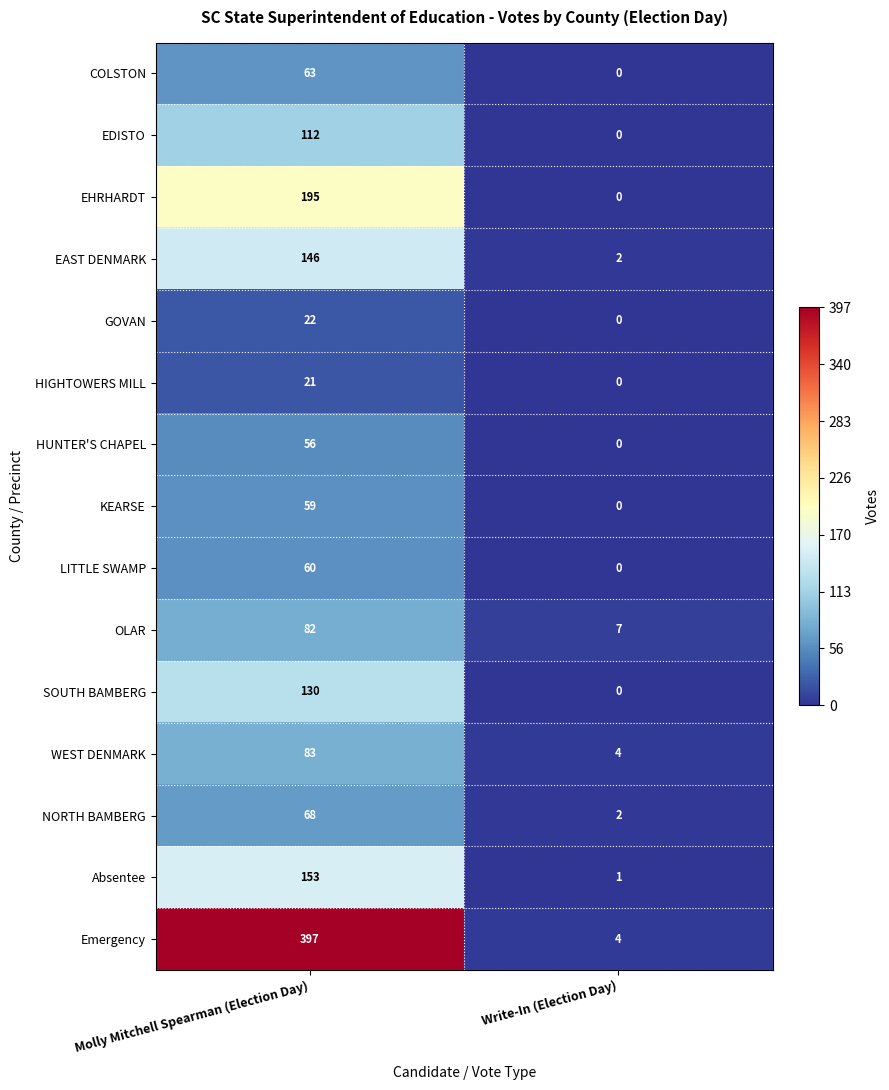

What is the total value across all series at Molly Mitchell Spearman (Election Day)?

1647